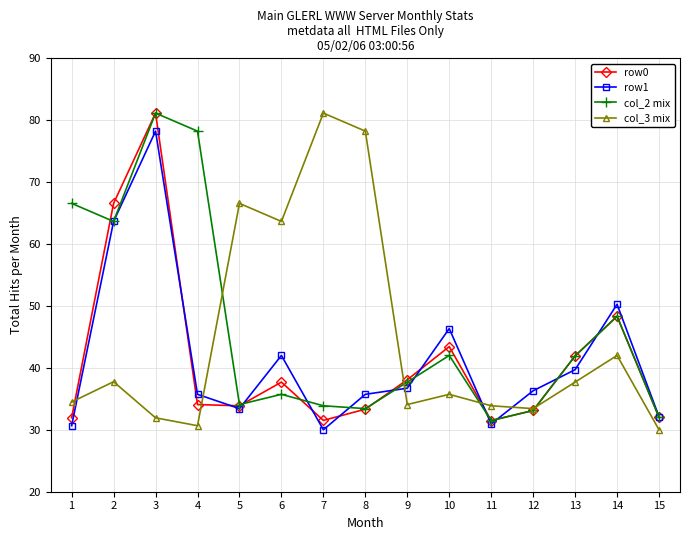

At which label is col_3 mix closest to 55?

6